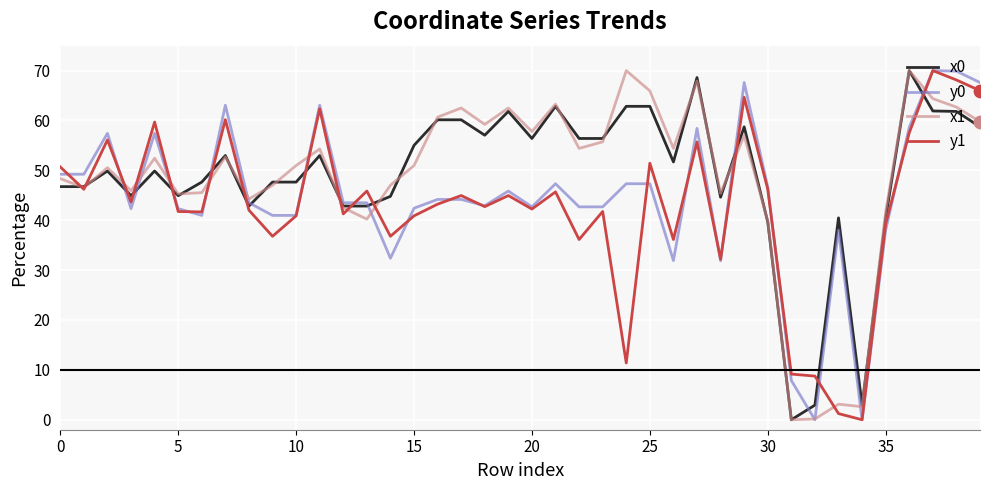

What is the greatest value displayed?

70.0